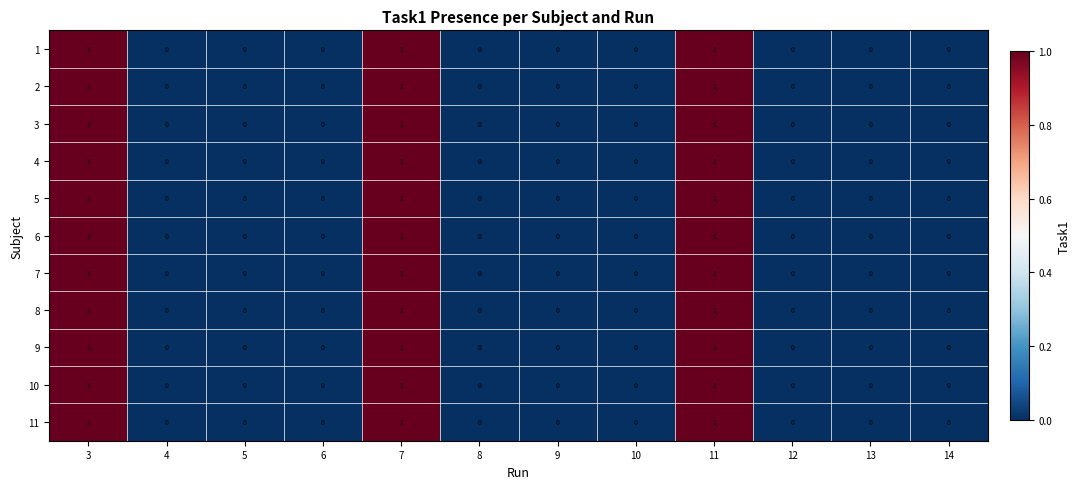

What is the total value across all series at 3?

11